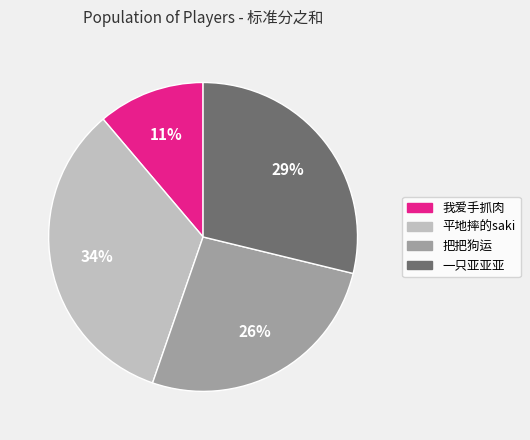

To the nearest percent, what is the difference between the 平地摔的saki and 一只亚亚亚 slice percentages?

5%